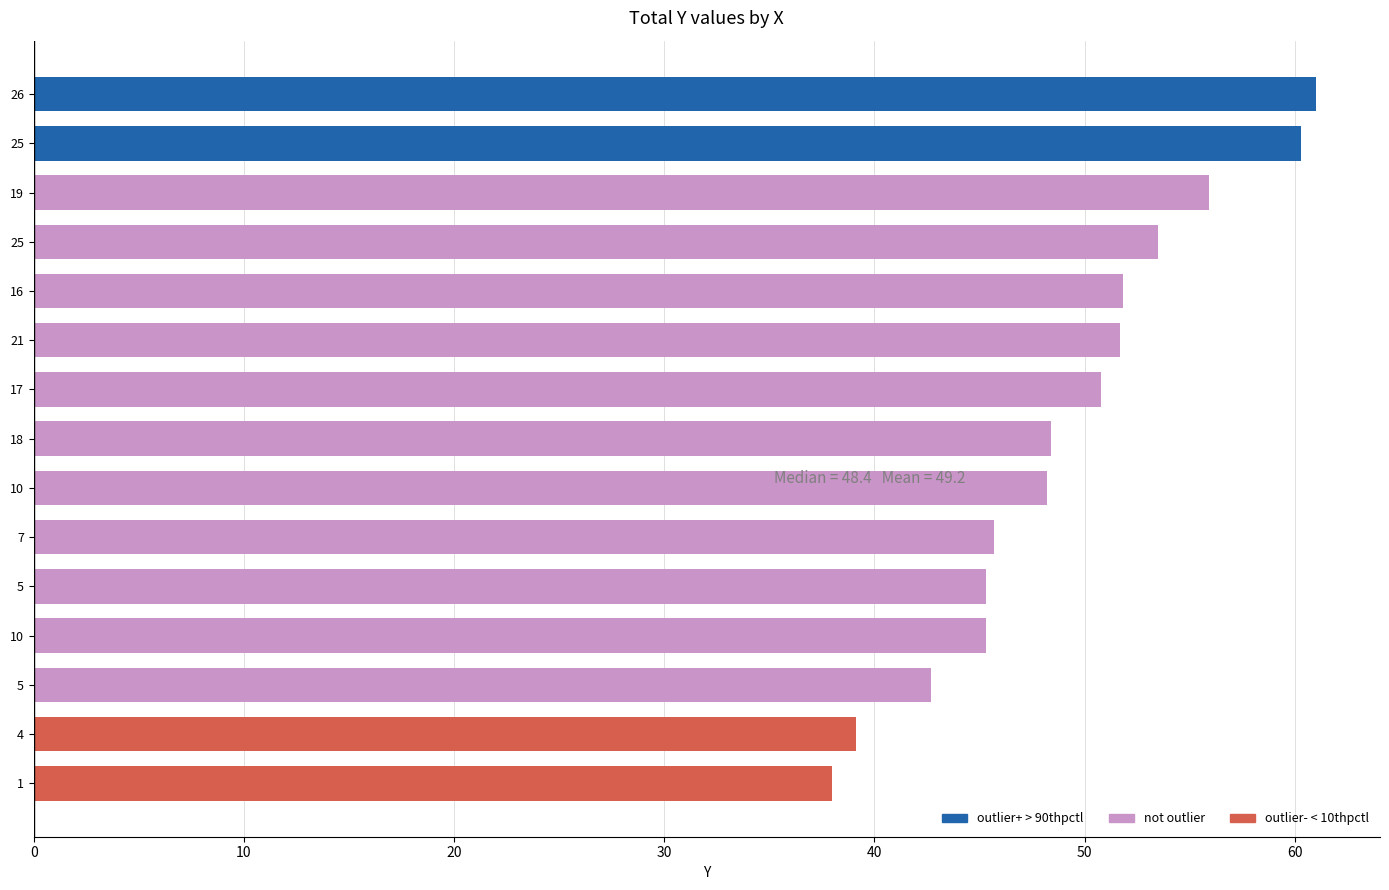

Does the chart contain any negative values?

No